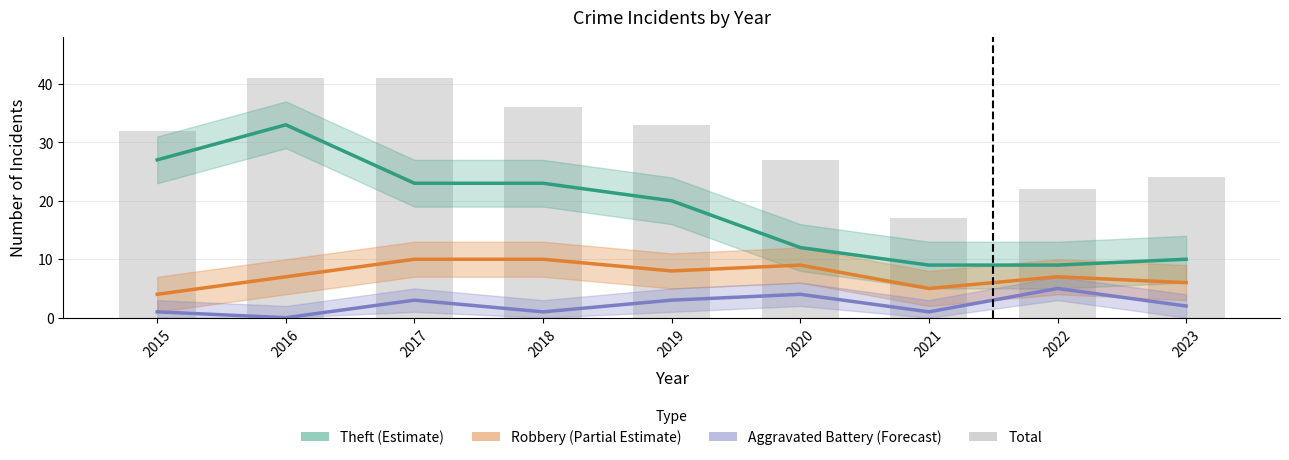

What is the sum of the Aggravated Battery (Forecast) values at 2023 and 2016?

2